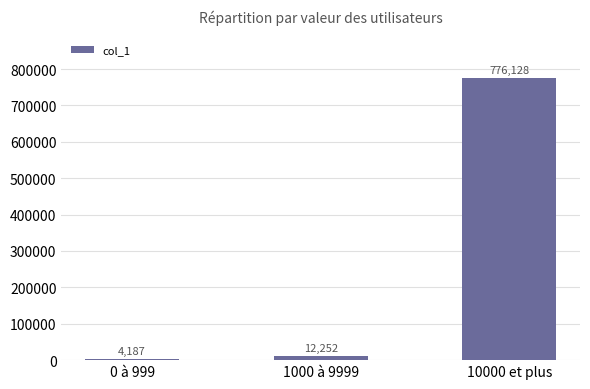

What is the difference between the values at 10000 et plus and 0 à 999?

771941